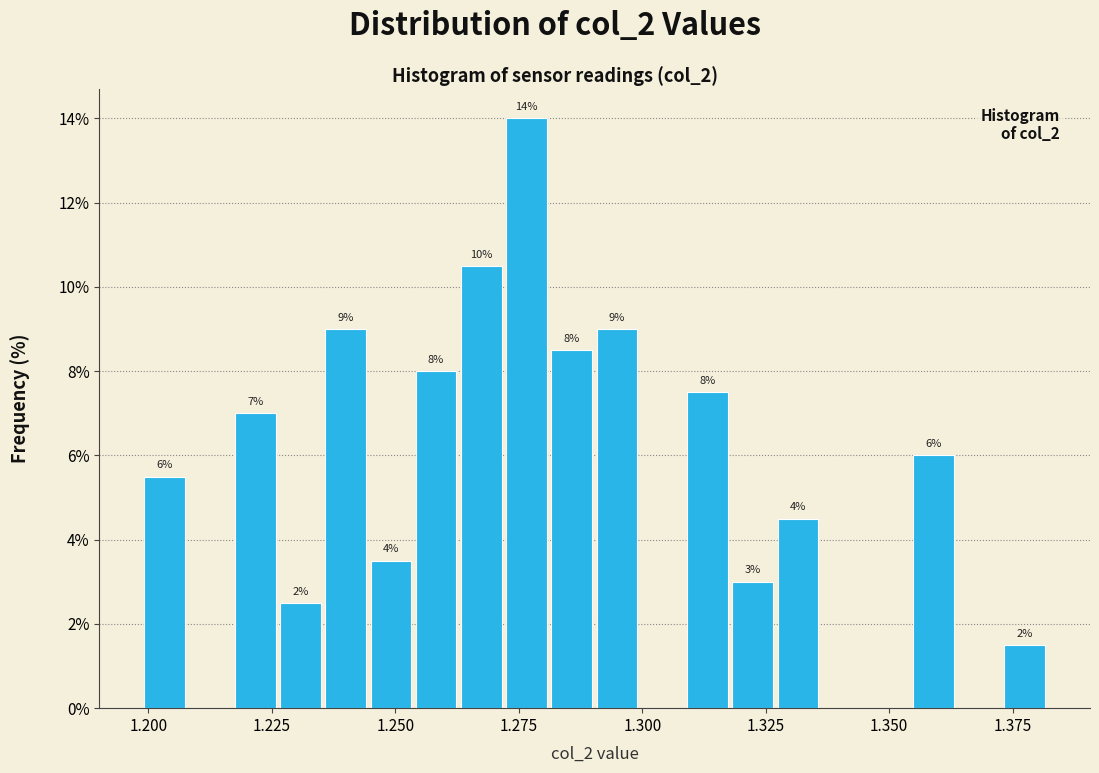

Around what value on the x-axis is the tallest bar? Give the approximate position of its centre, as read against the axis.

1.275